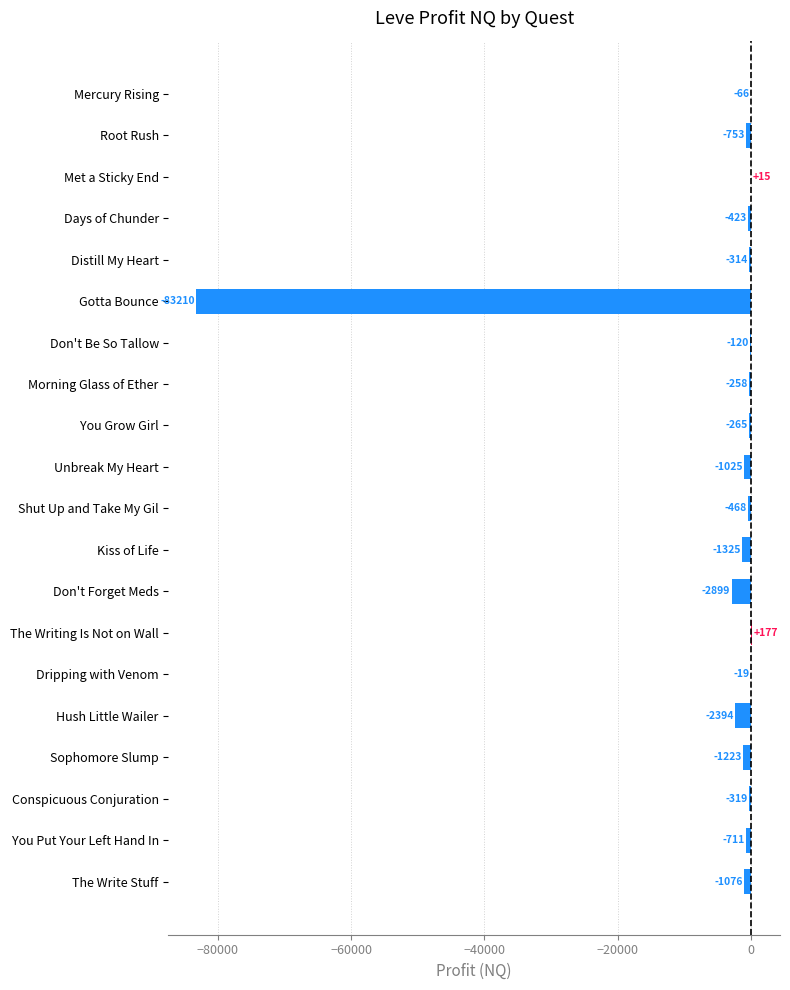

Which has a higher value, Gotta Bounce or Shut Up and Take My Gil?

Shut Up and Take My Gil